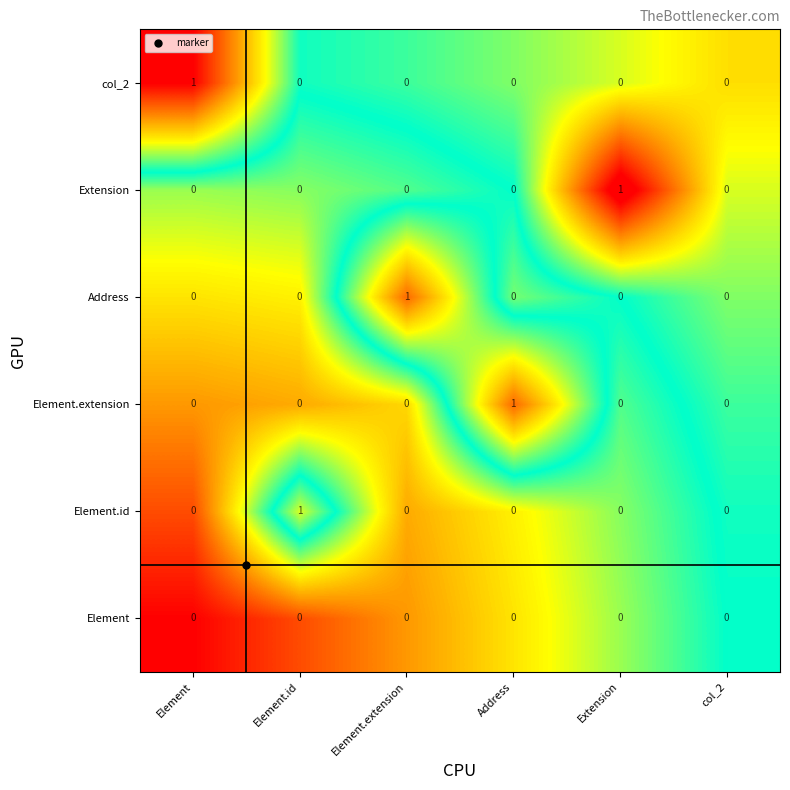

Between Element and col_2, which series saw the biggest shift?

col_2